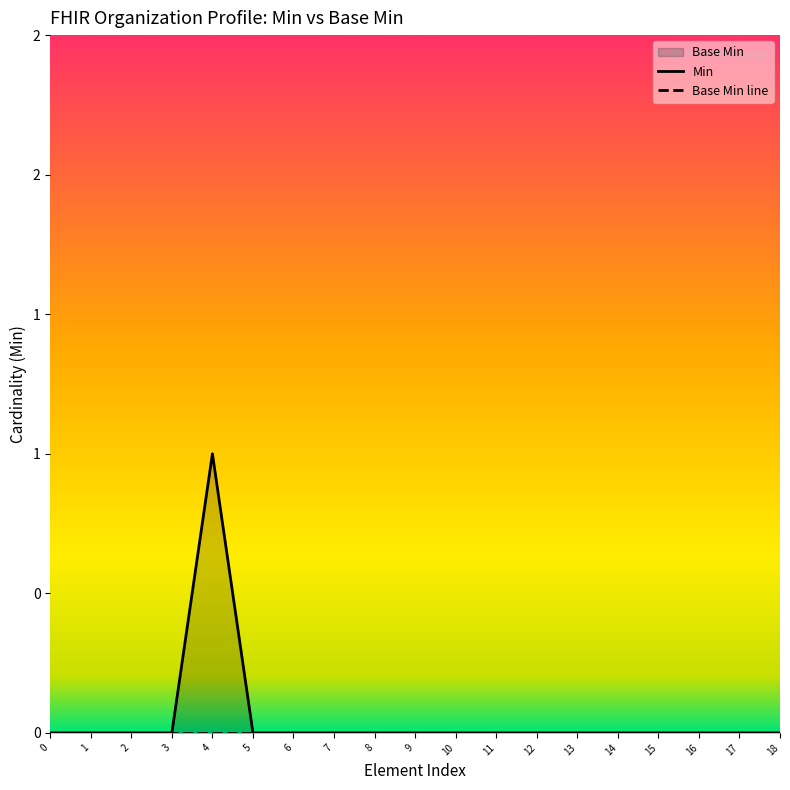

The Min series shows 0 at 0. True or false?

True